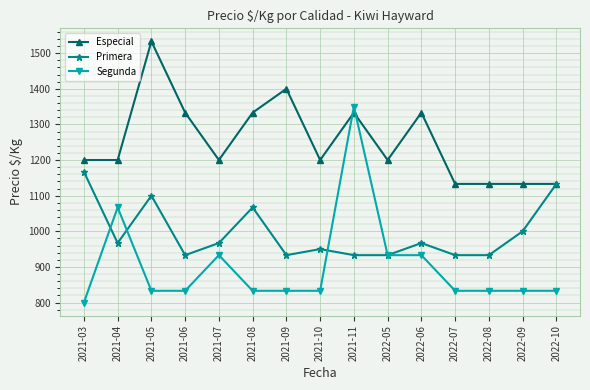

What is the total value across all series at 2022-09?

2966